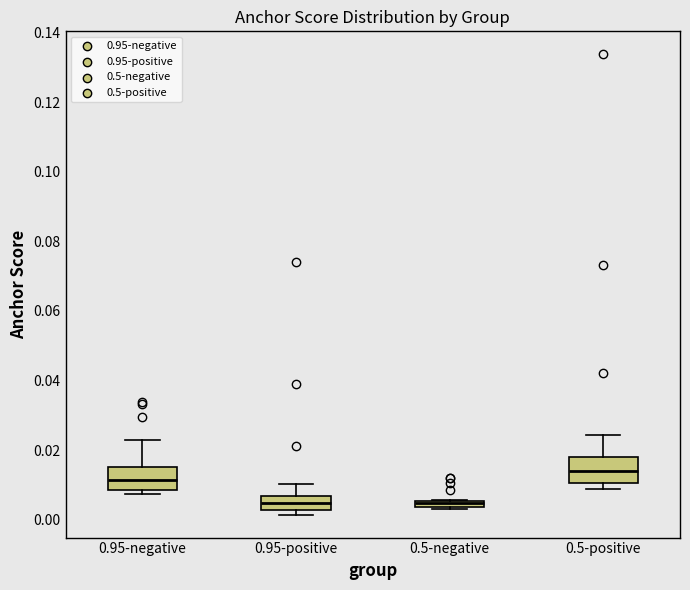

Which box's median line is the highest?

0.5-positive